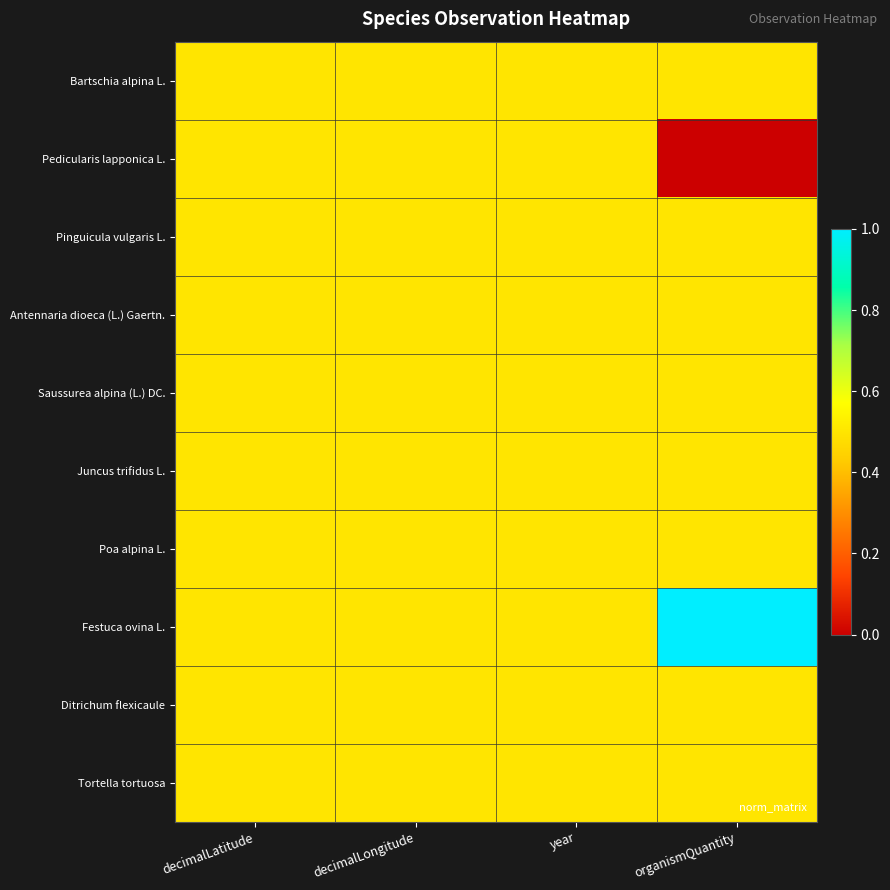

Reading left to right, extract all data points from this chart.

Bartschia alpina L.: decimalLatitude=0.5	decimalLongitude=0.5	year=0.5	organismQuantity=0.5
Pedicularis lapponica L.: decimalLatitude=0.5	decimalLongitude=0.5	year=0.5	organismQuantity=0.0
Pinguicula vulgaris L.: decimalLatitude=0.5	decimalLongitude=0.5	year=0.5	organismQuantity=0.5
Antennaria dioeca (L.) Gaertn.: decimalLatitude=0.5	decimalLongitude=0.5	year=0.5	organismQuantity=0.5
Saussurea alpina (L.) DC.: decimalLatitude=0.5	decimalLongitude=0.5	year=0.5	organismQuantity=0.5
Juncus trifidus L.: decimalLatitude=0.5	decimalLongitude=0.5	year=0.5	organismQuantity=0.5
Poa alpina L.: decimalLatitude=0.5	decimalLongitude=0.5	year=0.5	organismQuantity=0.5
Festuca ovina L.: decimalLatitude=0.5	decimalLongitude=0.5	year=0.5	organismQuantity=1.0
Ditrichum flexicaule: decimalLatitude=0.5	decimalLongitude=0.5	year=0.5	organismQuantity=0.5
Tortella tortuosa: decimalLatitude=0.5	decimalLongitude=0.5	year=0.5	organismQuantity=0.5